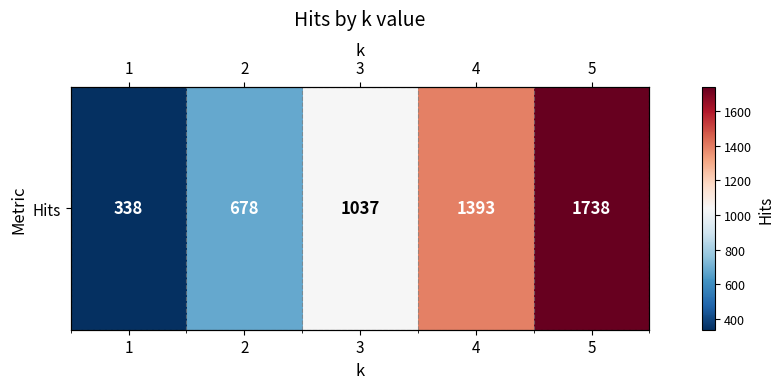

Which has a higher value, 2 or 1?

2